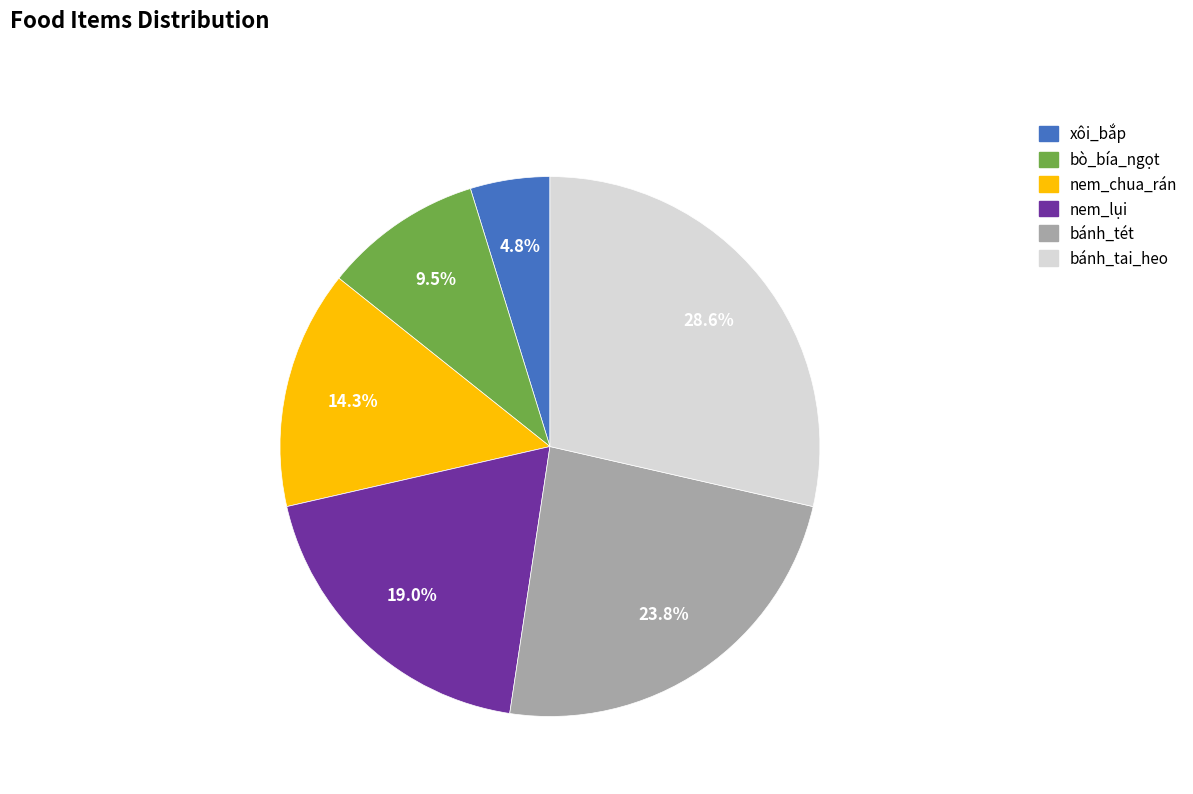

What portion of the pie excludes nem_chua_rán?

85.7%